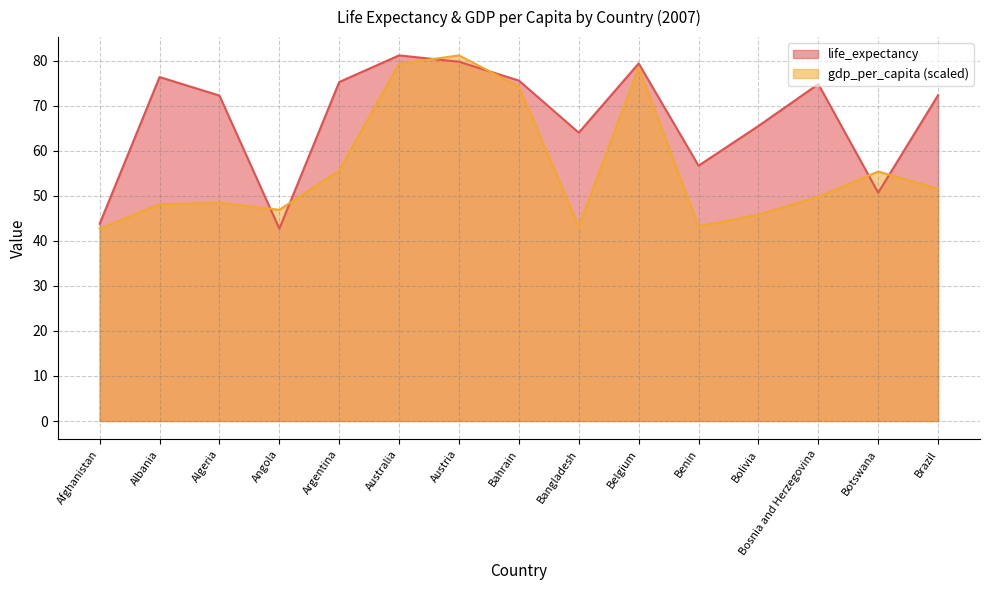

What is the difference between the gdp_per_capita values at Brazil and Albania?

3.4